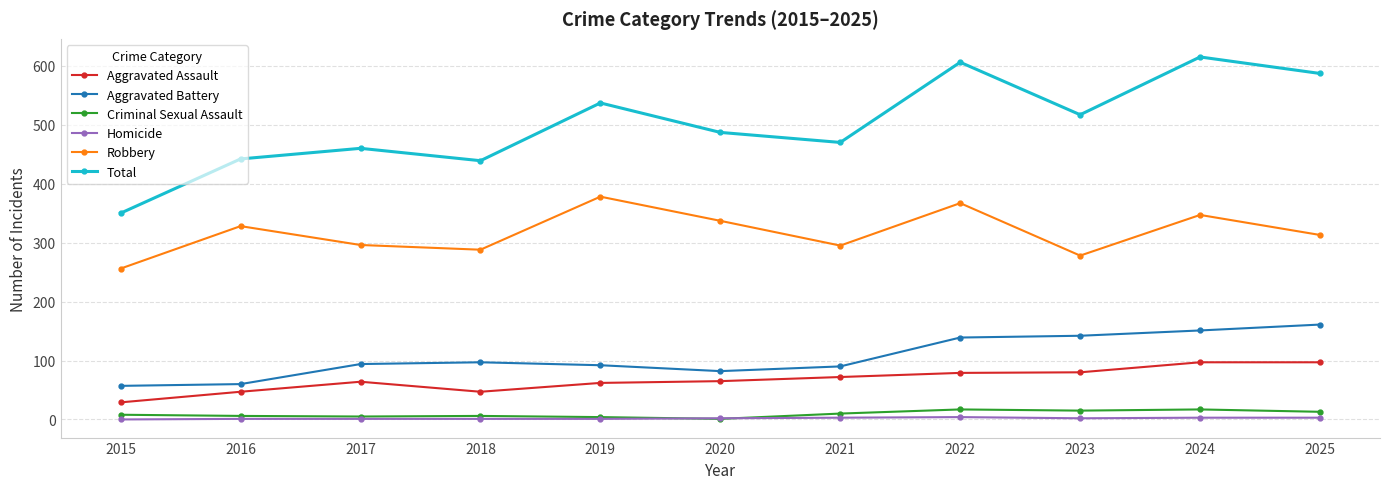

True or false: Total and Homicide cross at least once.

False